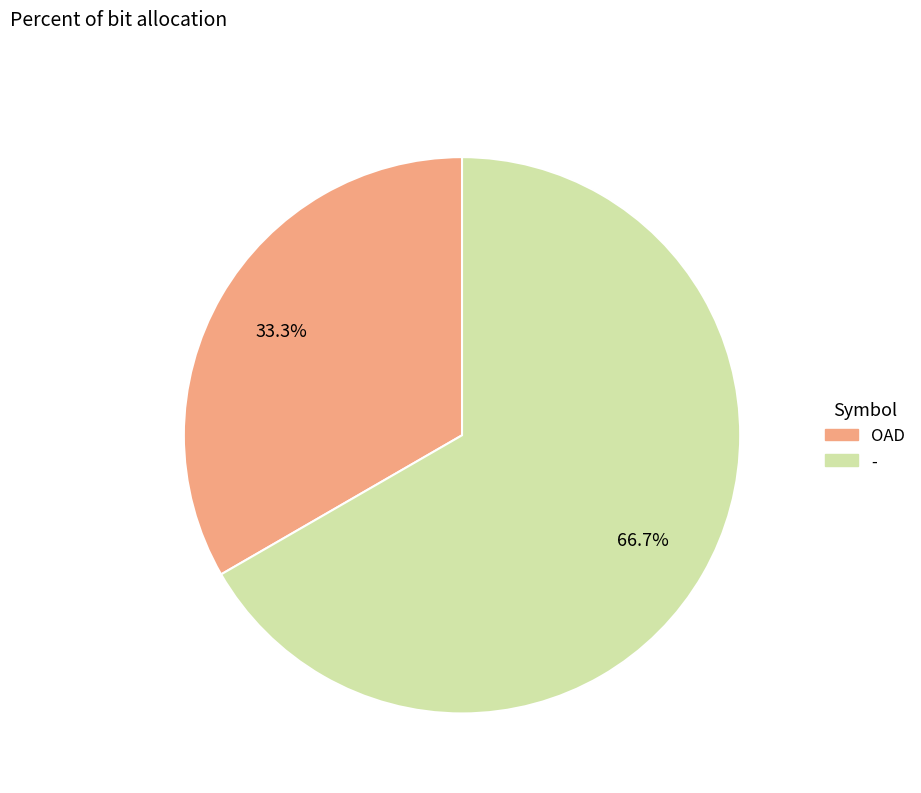

What is the largest slice in the pie chart?

-